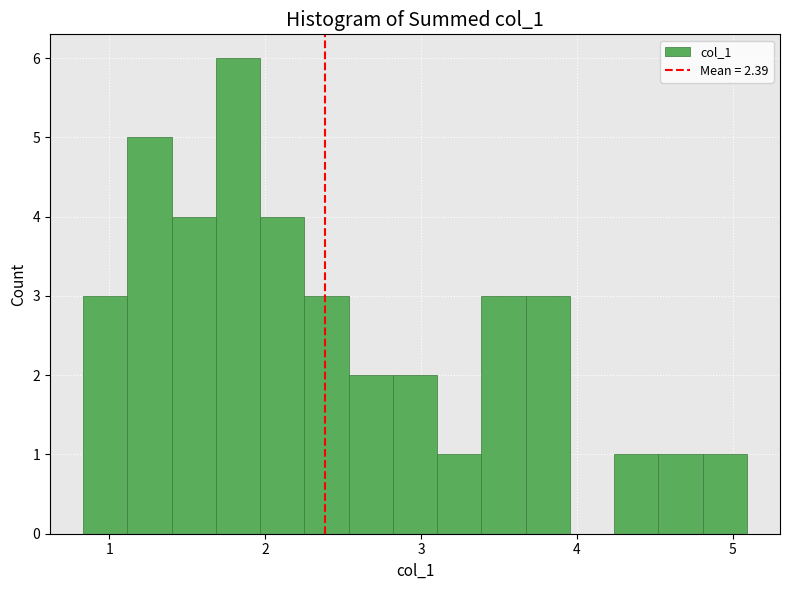

Read against the x-axis, roughly where is the centre of the tallest bar?

1.8